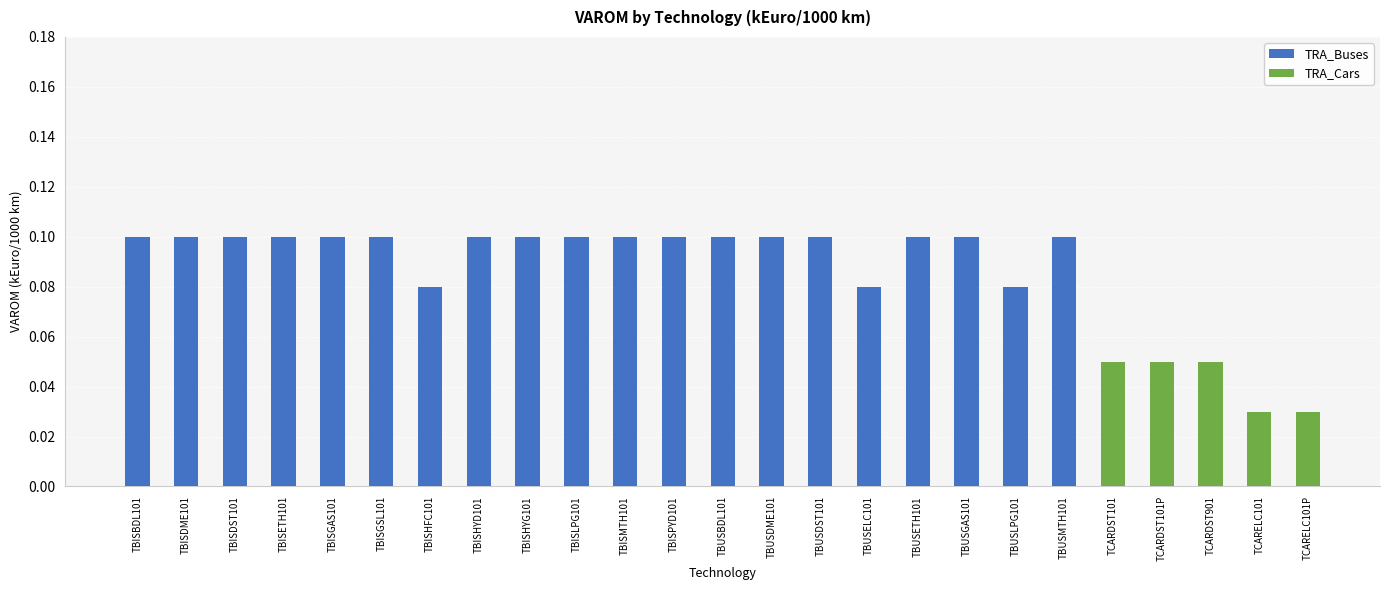

The value of TRA_Buses at TBISDME101 is 0.2. True or false?

False